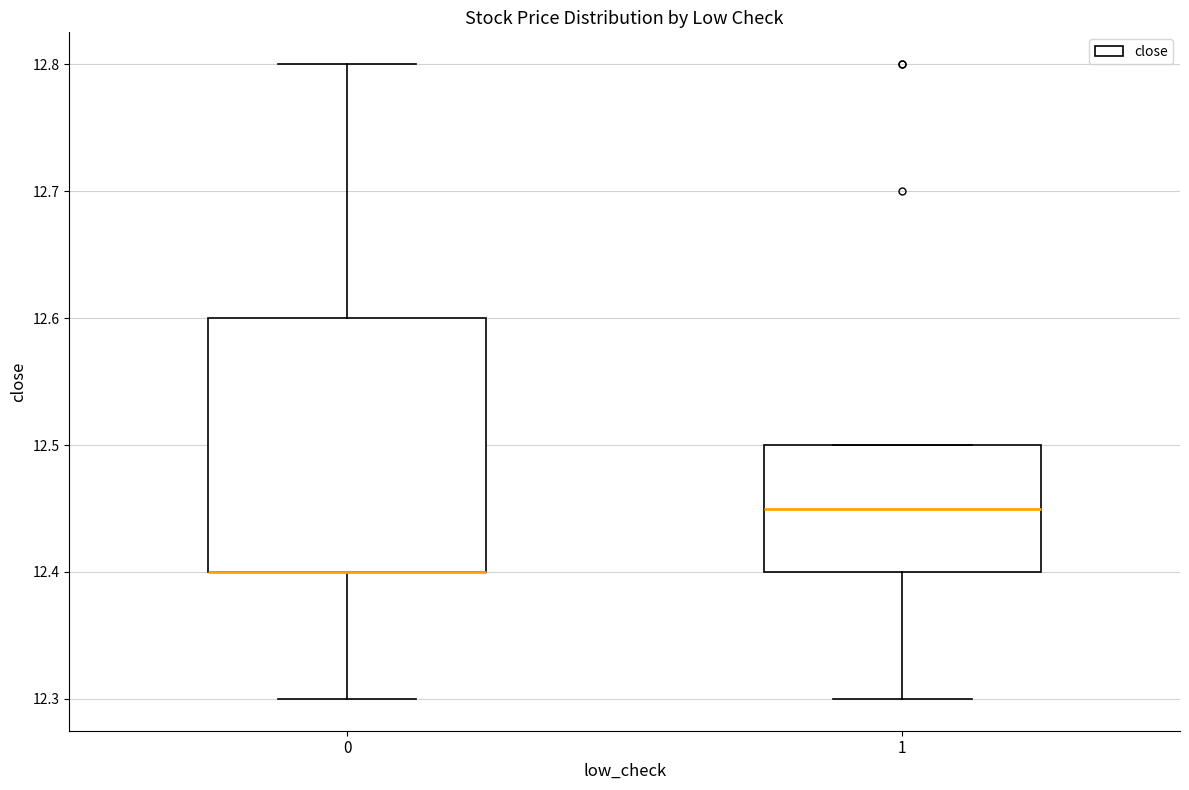

Reading left to right, transcribe this box plot: for each box, give where its median line is, the range the box spans, and where its two whiskers end, as read against the y-axis. The values are not printed on the chart, so give them approximately, as read against the axis.

0: median 12.40 (drawn on the box's lower edge), box 12.40 to 12.60, whiskers 12.30 to 12.80
1: median 12.45, box 12.40 to 12.50, whiskers 12.30 to 12.50